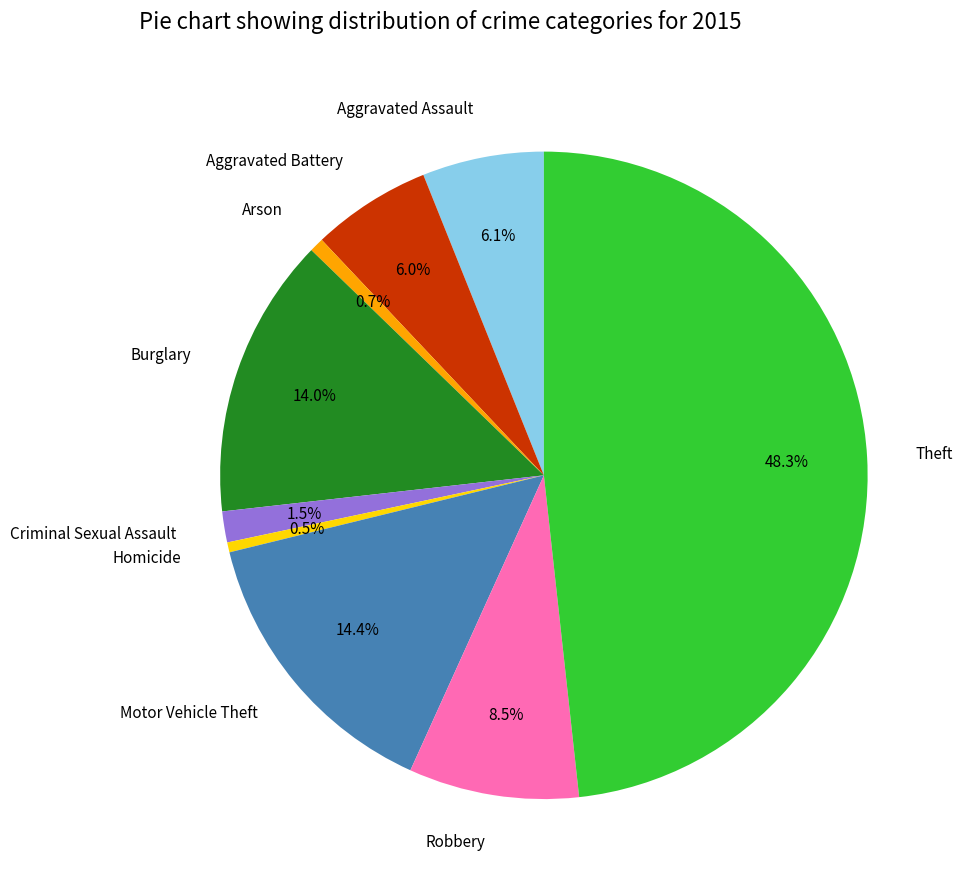

Is it true that Arson is 1% of the pie?

True